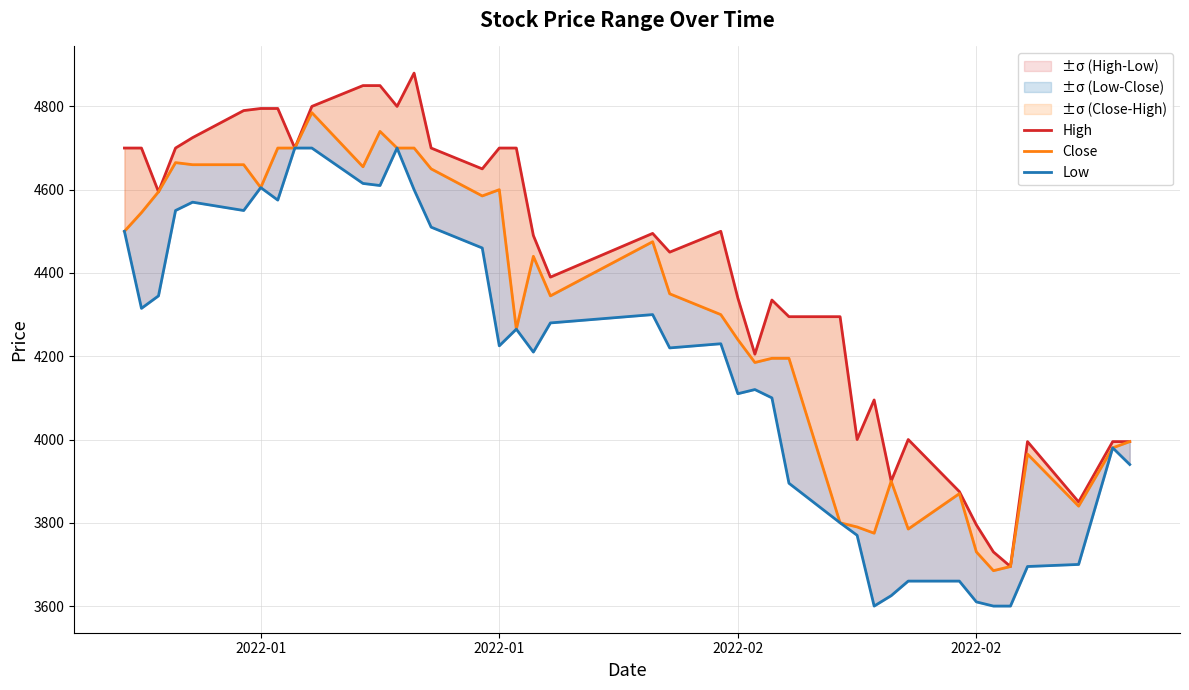

Rank the series at 14 from highest to lowest value.

High, Close, Low